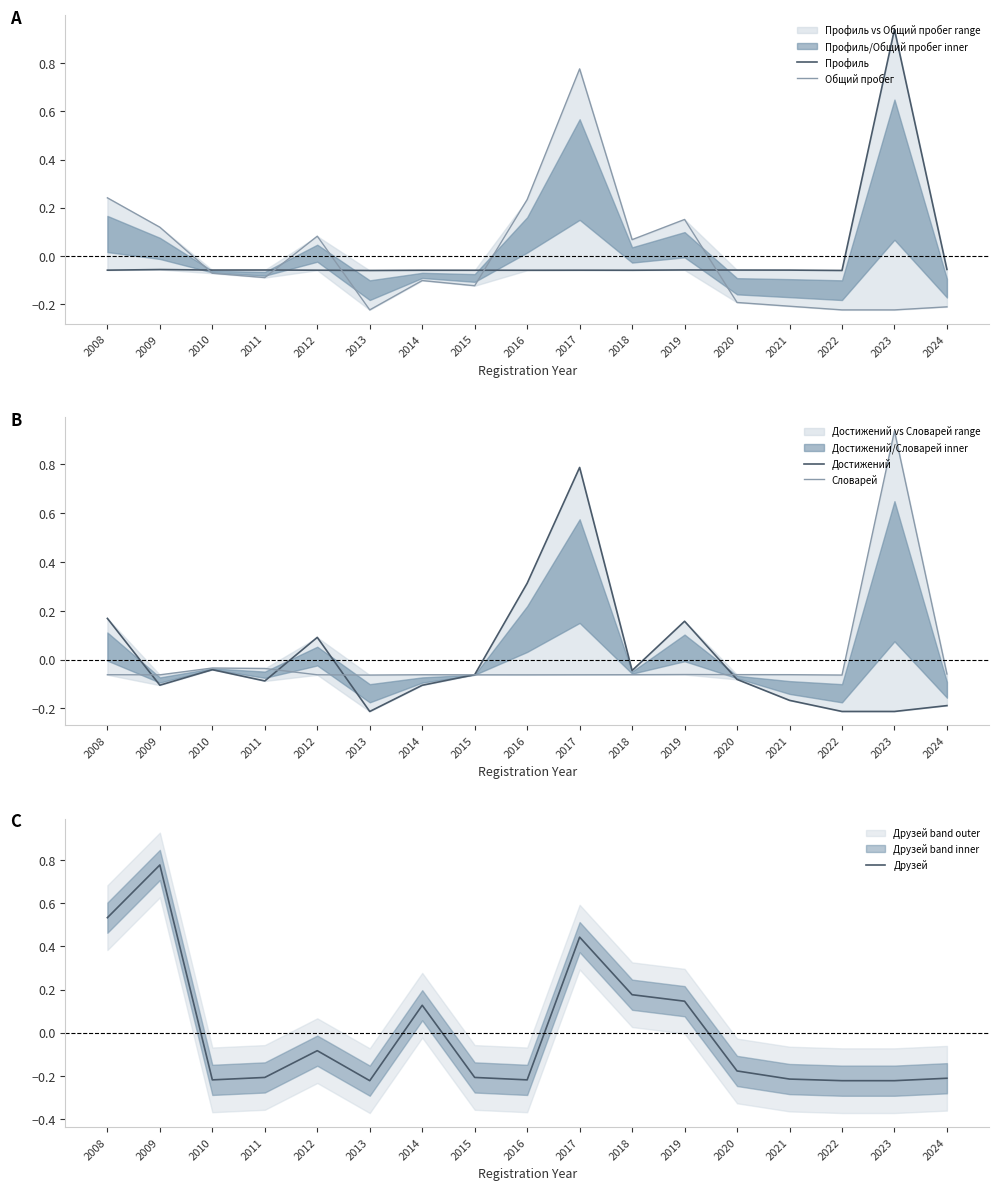

Reading left to right, transcribe all the data shown in this chart.

Профиль: 2008=-0.1	2009=-0.1	2010=-0.1	2011=-0.1	2012=-0.1	2013=-0.1	2014=-0.1	2015=-0.1	2016=-0.1	2017=-0.1	2018=-0.1	2019=-0.1	2020=-0.1	2021=-0.1	2022=-0.1	2023=0.9	2024=-0.1
Общий пробег: 2008=0.2	2009=0.1	2010=-0.1	2011=-0.1	2012=0.1	2013=-0.2	2014=-0.1	2015=-0.1	2016=0.2	2017=0.8	2018=0.1	2019=0.2	2020=-0.2	2021=-0.2	2022=-0.2	2023=-0.2	2024=-0.2
Достижений: 2008=0.2	2009=-0.1	2010=-0.0	2011=-0.1	2012=0.1	2013=-0.2	2014=-0.1	2015=-0.1	2016=0.3	2017=0.8	2018=-0.0	2019=0.2	2020=-0.1	2021=-0.2	2022=-0.2	2023=-0.2	2024=-0.2
Словарей: 2008=-0.1	2009=-0.1	2010=-0.0	2011=-0.0	2012=-0.1	2013=-0.1	2014=-0.1	2015=-0.1	2016=-0.1	2017=-0.1	2018=-0.1	2019=-0.1	2020=-0.1	2021=-0.1	2022=-0.1	2023=0.9	2024=-0.1
Друзей: 2008=0.5	2009=0.8	2010=-0.2	2011=-0.2	2012=-0.1	2013=-0.2	2014=0.1	2015=-0.2	2016=-0.2	2017=0.4	2018=0.2	2019=0.1	2020=-0.2	2021=-0.2	2022=-0.2	2023=-0.2	2024=-0.2